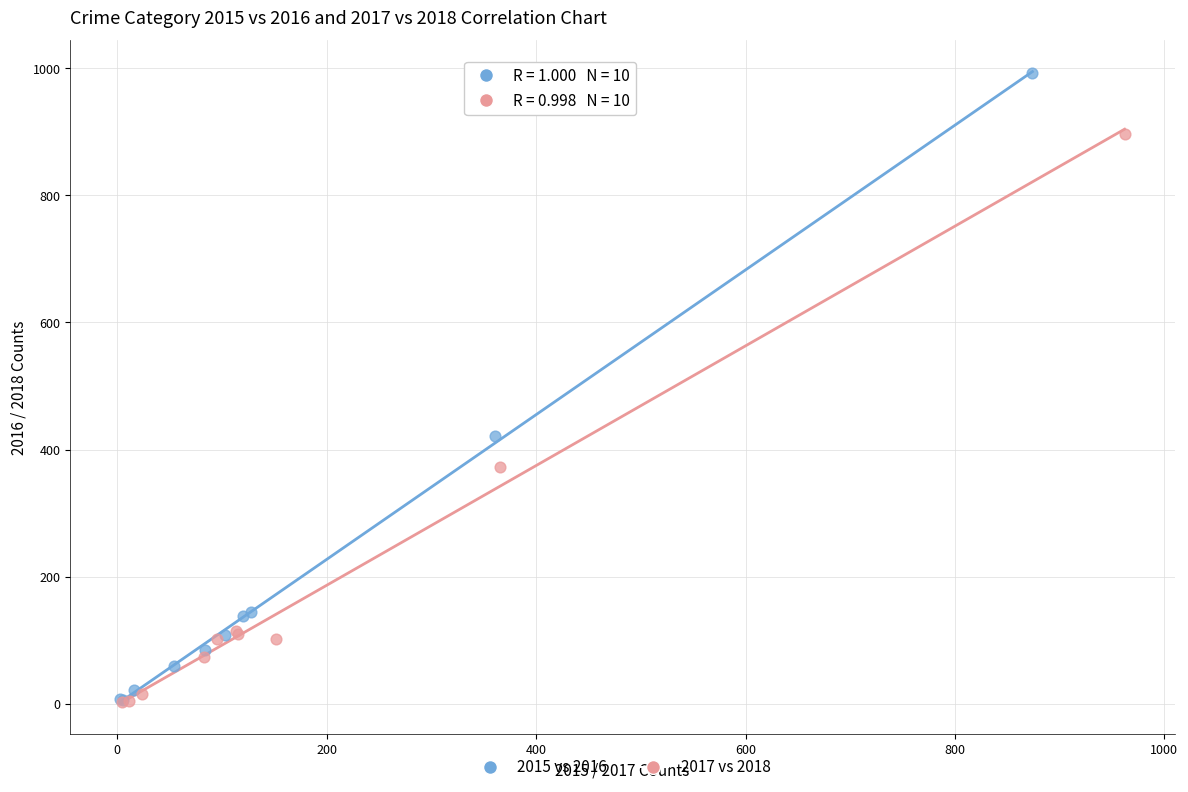

Which series has the widest spread of Y values?

2015 vs 2016